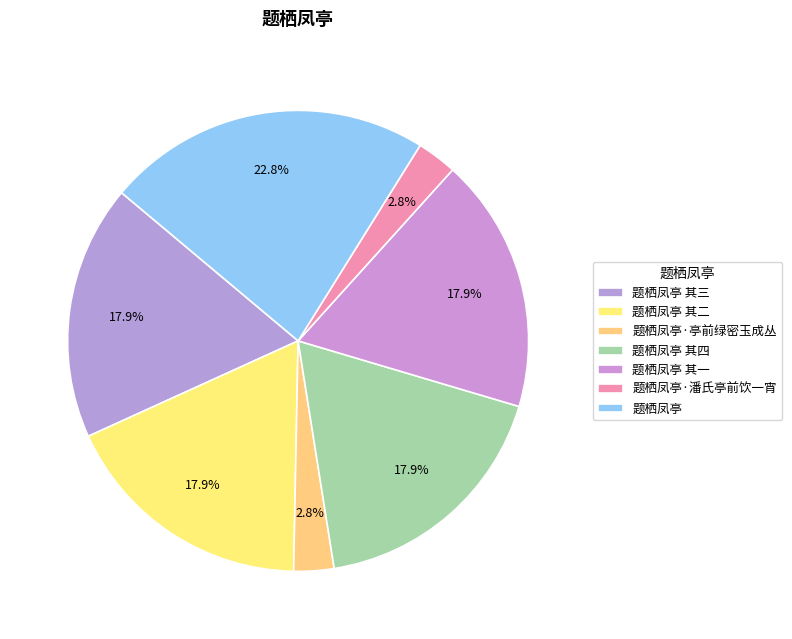

How many segments does this pie chart have?

7